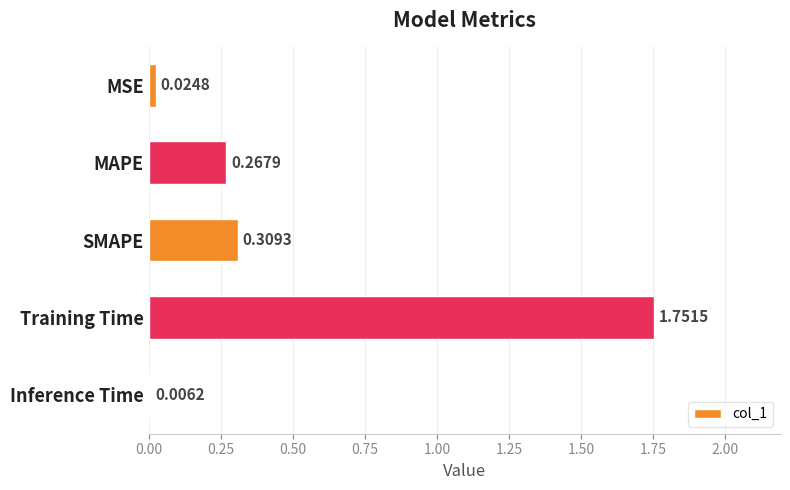

What is the change in value from MAPE to Training Time?

+1.5